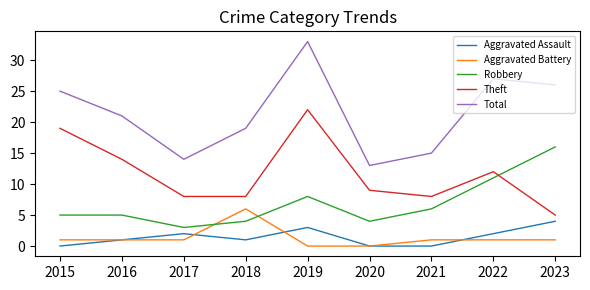

The Robbery series shows 8 at 2019. True or false?

True